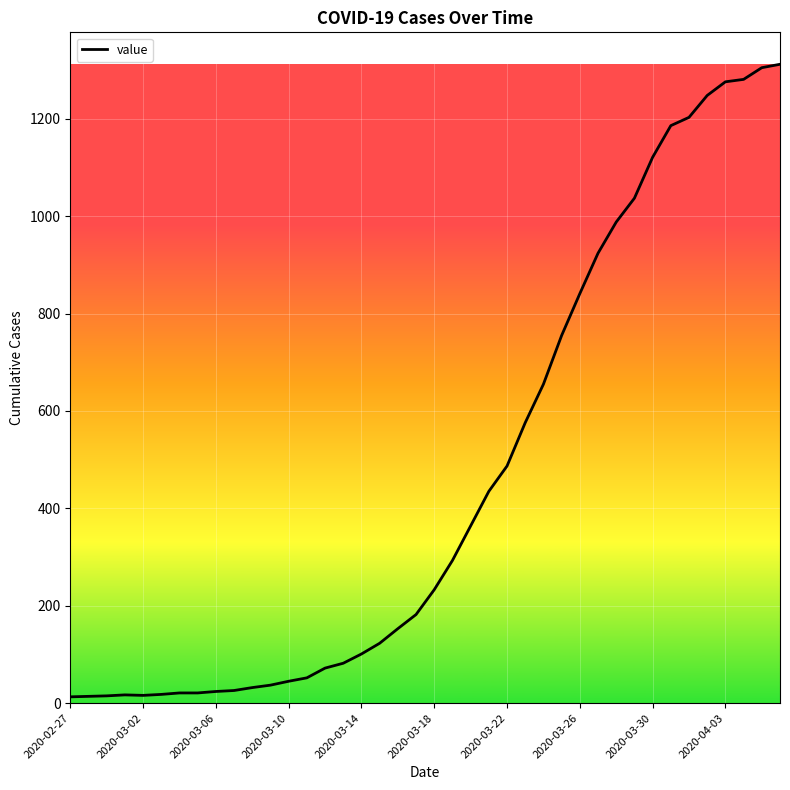

Count the number of categories in the chart.

40